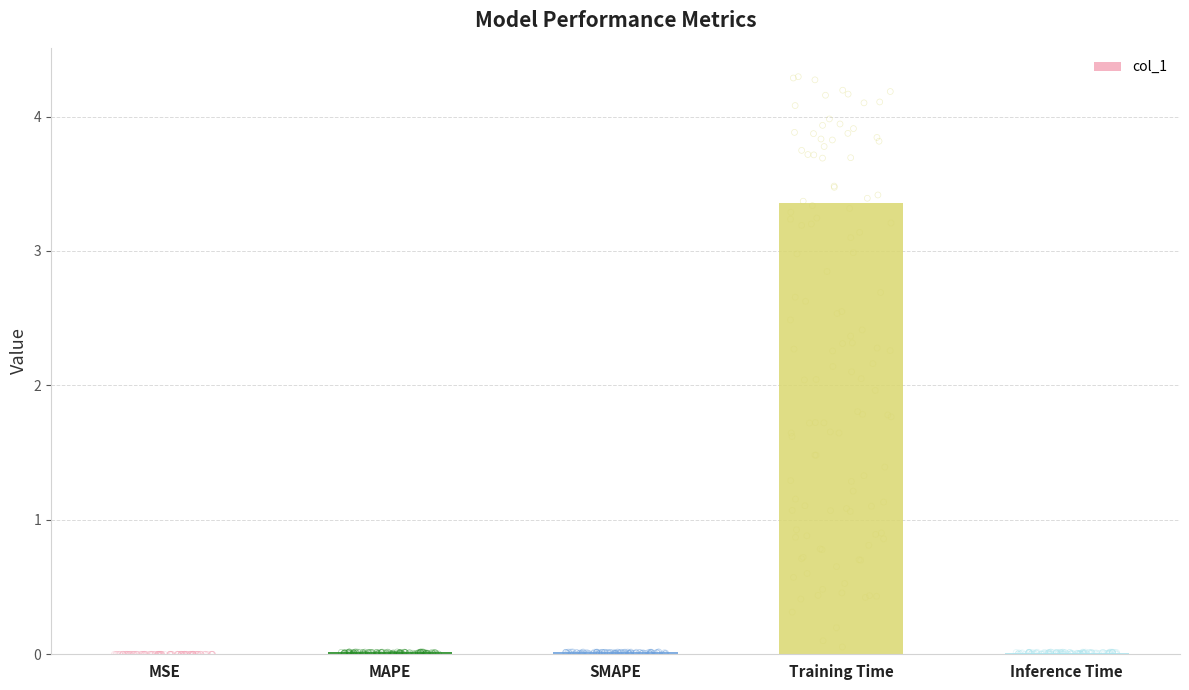

Which has a higher value, SMAPE or MSE?

SMAPE